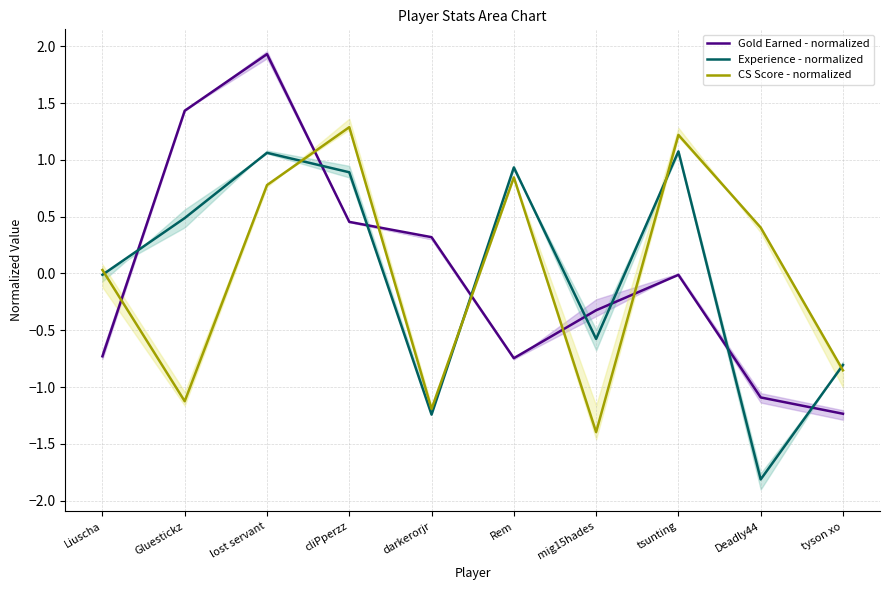

How many times do CS Score - normalized and Gold Earned - normalized cross each other?

6